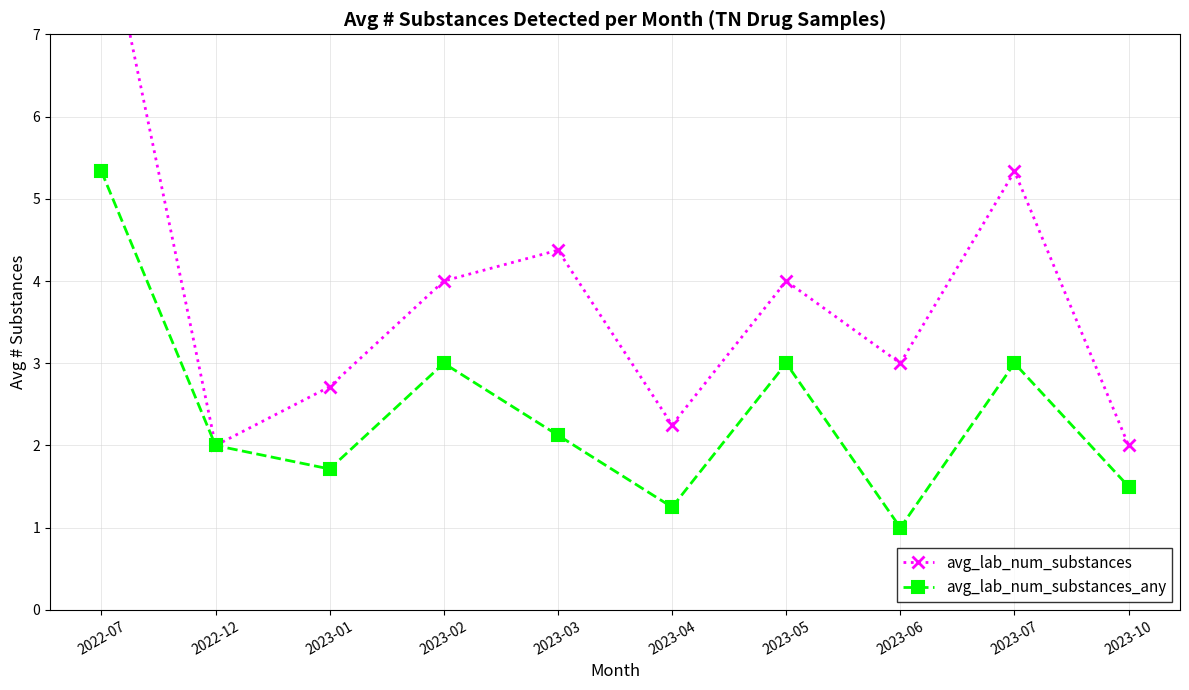

True or false: avg_lab_num_substances has more than 2 interior local peaks.

True